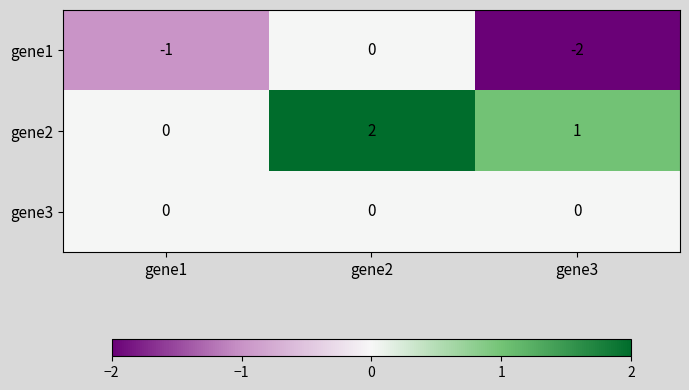

What is the difference between the highest and lowest values at gene3?

3